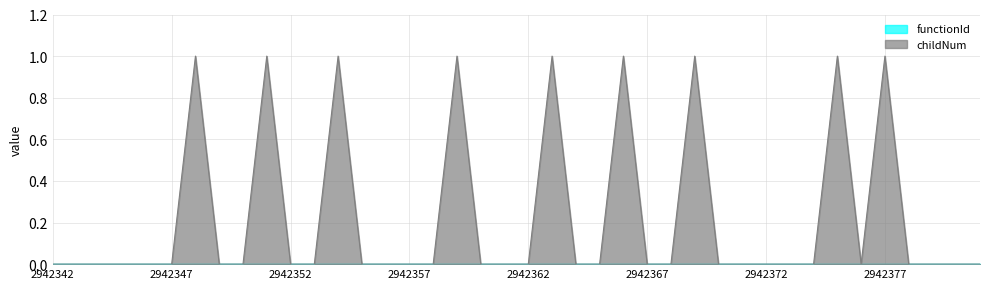

Reading right to left, extract all data points from this chart.

0	0	0	0	1	0	1	0	0	0	0	0	1	0	0	1	0	0	1	0	0	0	1	0	0	0	0	1	0	0	1	0	0	1	0	0	0	0	0	0